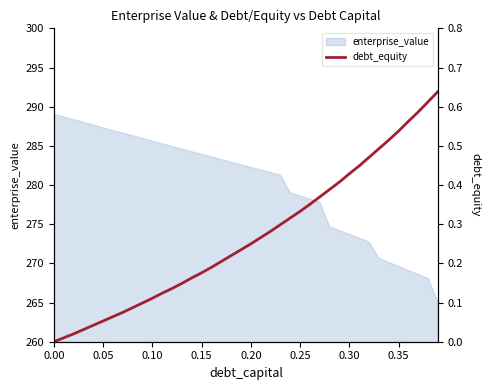

The value of enterprise_value at 0.30 is 273.7. True or false?

True